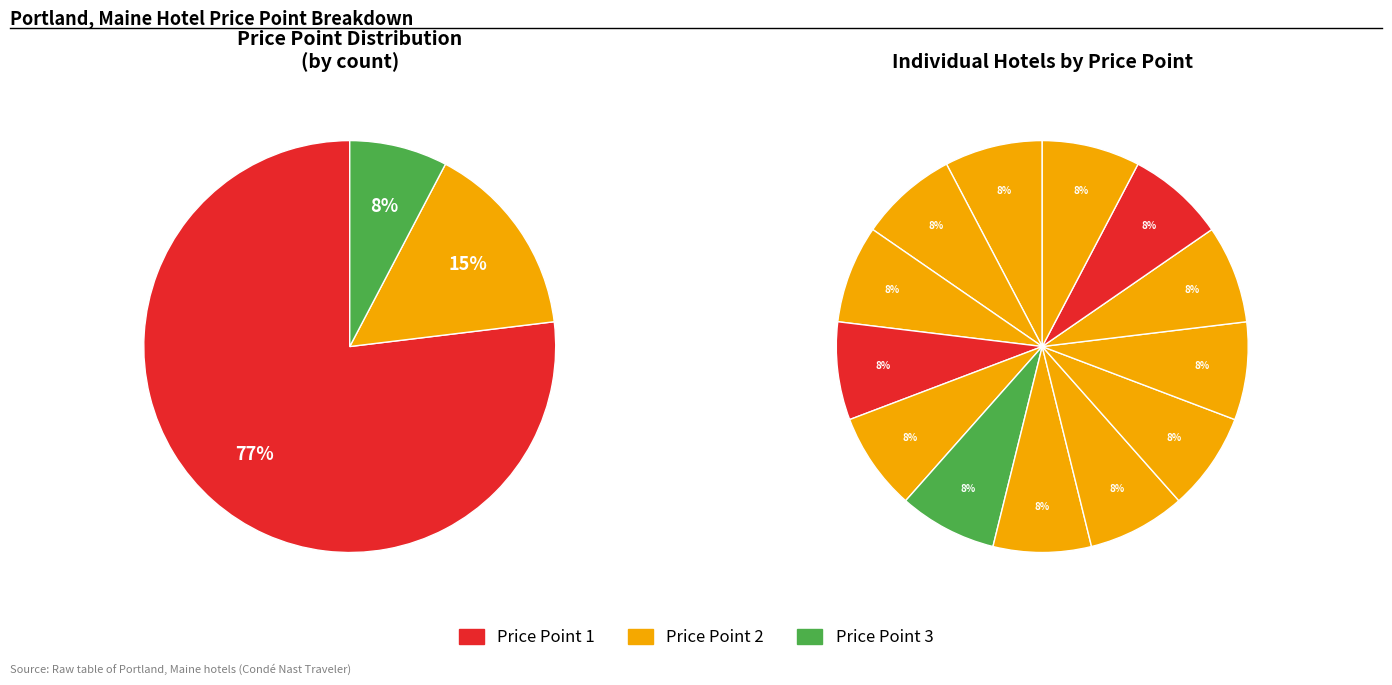

What is the total percentage of Portland Harbor Hotel and Portland Regency Hotel & Spa?

16.0%